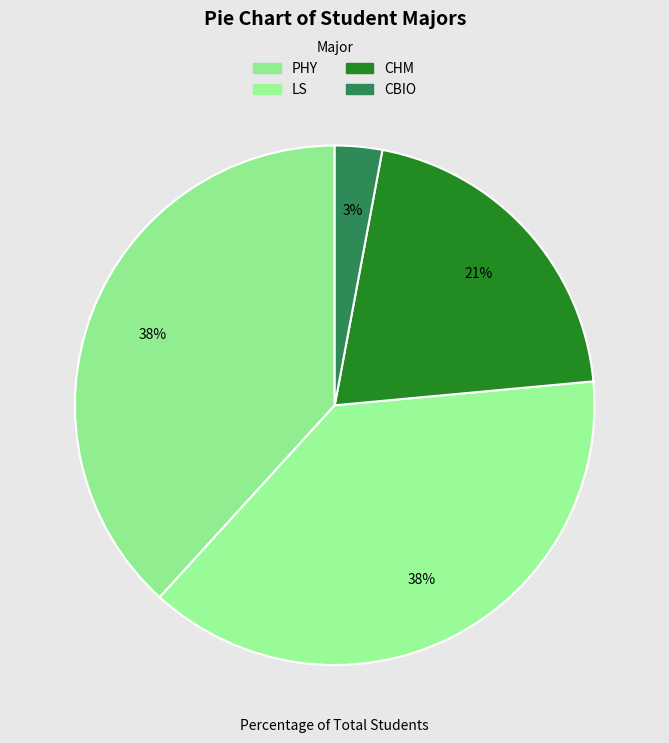

Is it true that CBIO is 13% of the pie?

False